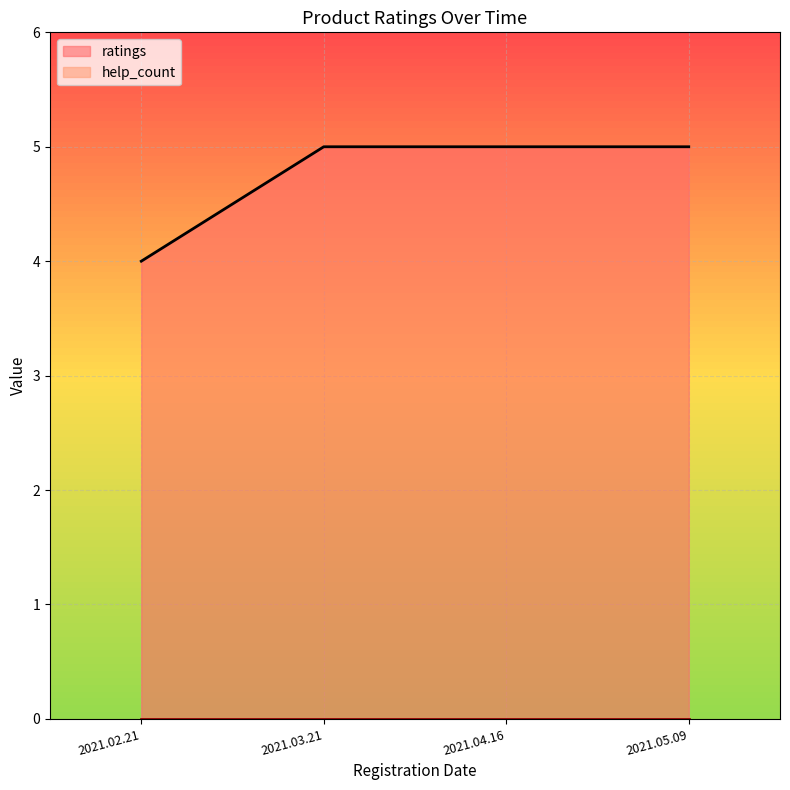

Reading left to right, list all the values displayed in this chart.

2021.02.21=4	2021.03.21=5	2021.04.16=5	2021.05.09=5